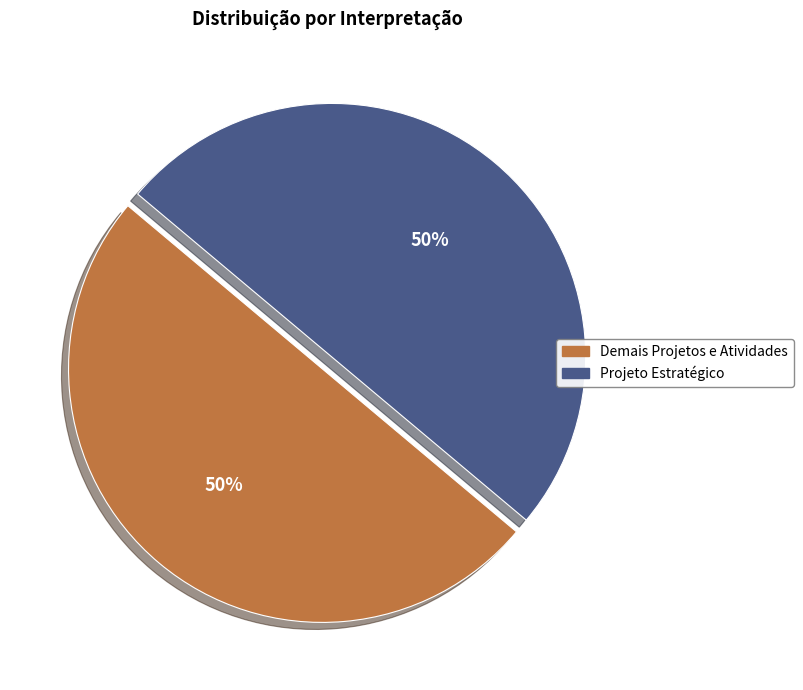

To the nearest percent, what is the average slice percentage?

50%